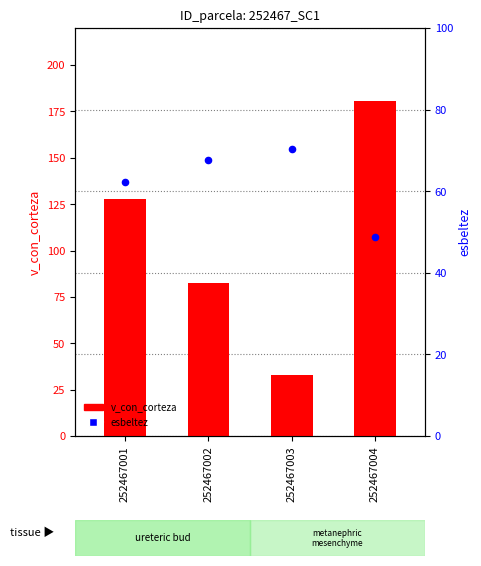

What are all the series names shown in the legend?

v_con_corteza, esbeltez